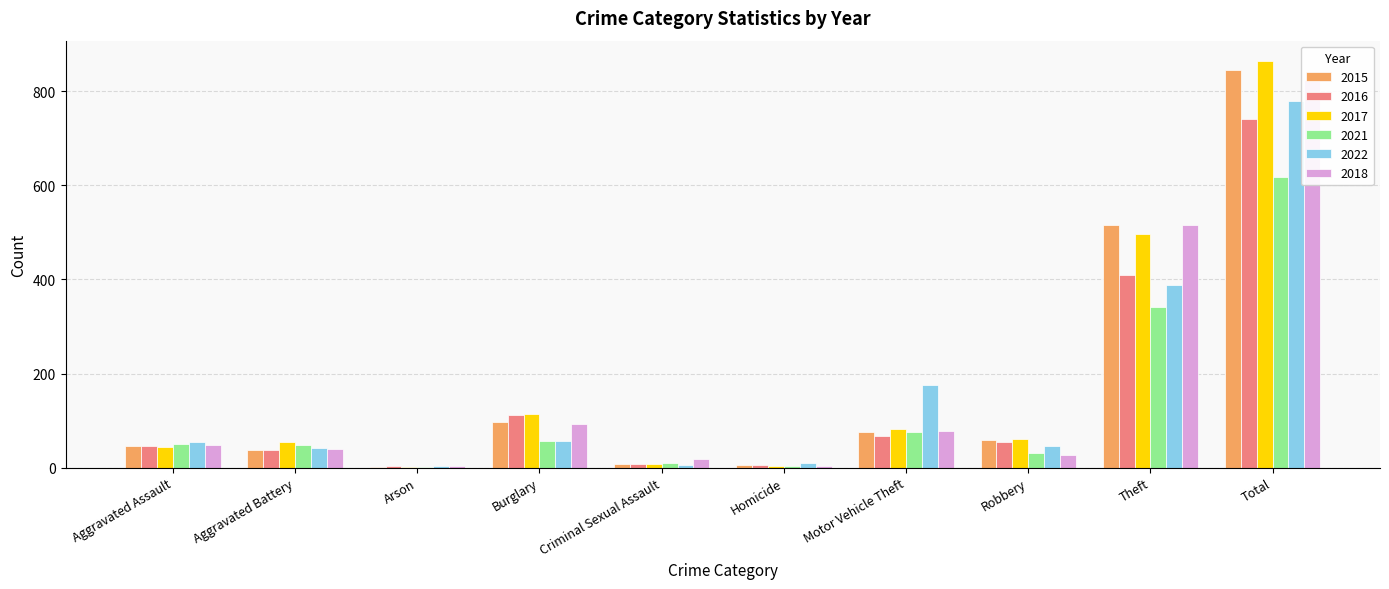

Rank the series by their maximum value, from highest to lowest.

2017, 2015, 2018, 2022, 2016, 2021